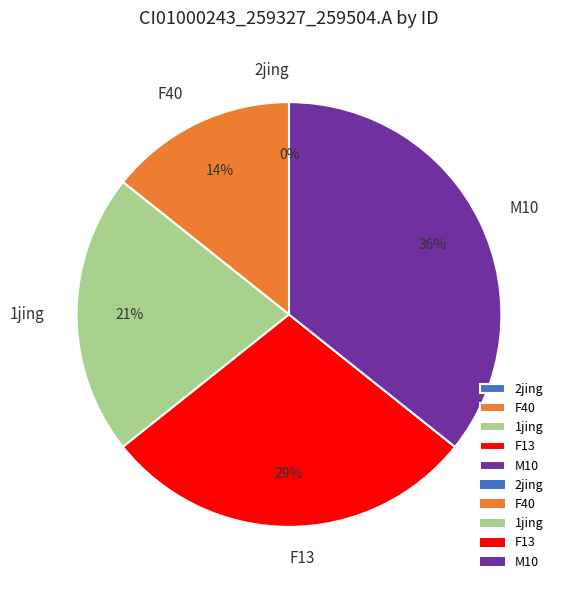

True or false: 1jing accounts for 21% of the total.

True